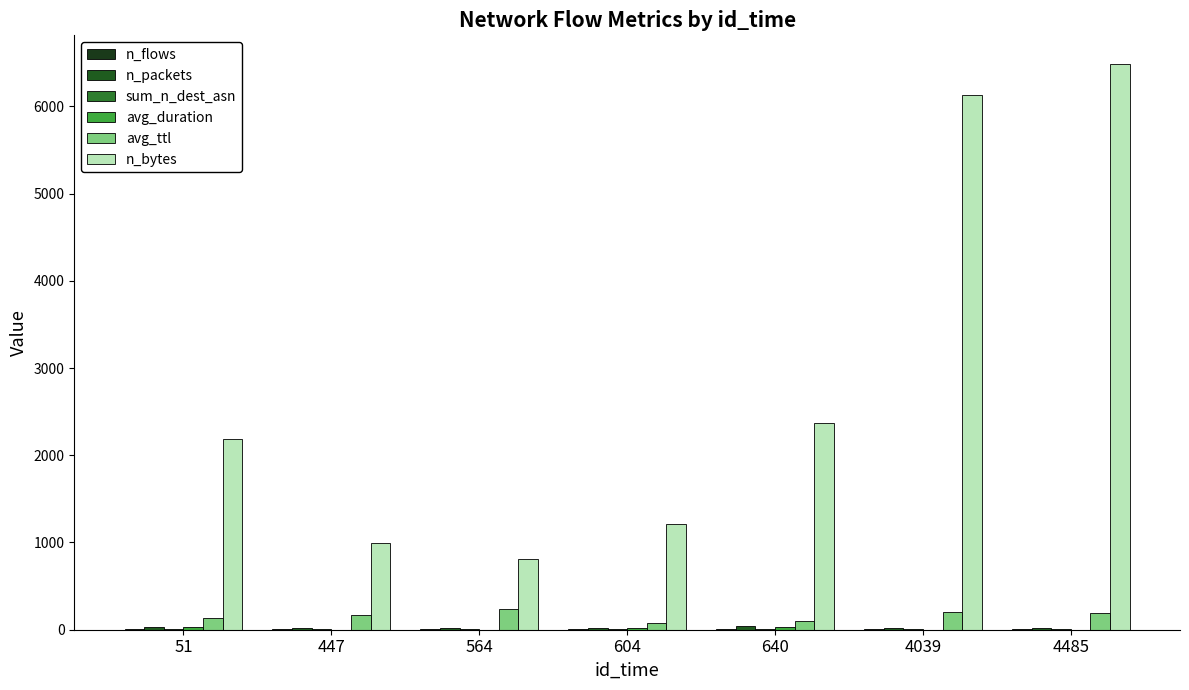

Are the bars horizontal?

No